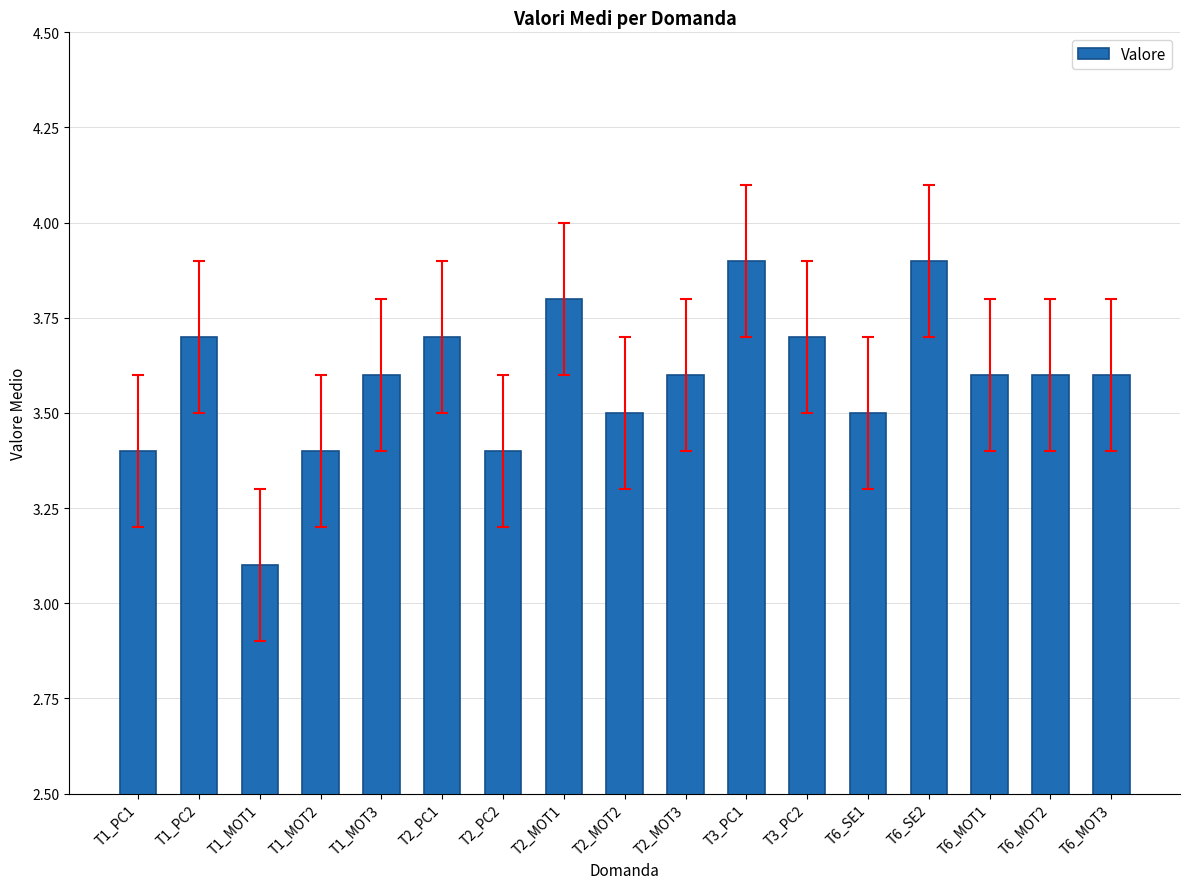

Is it true that the value at T6_MOT1 is 1.6?

False